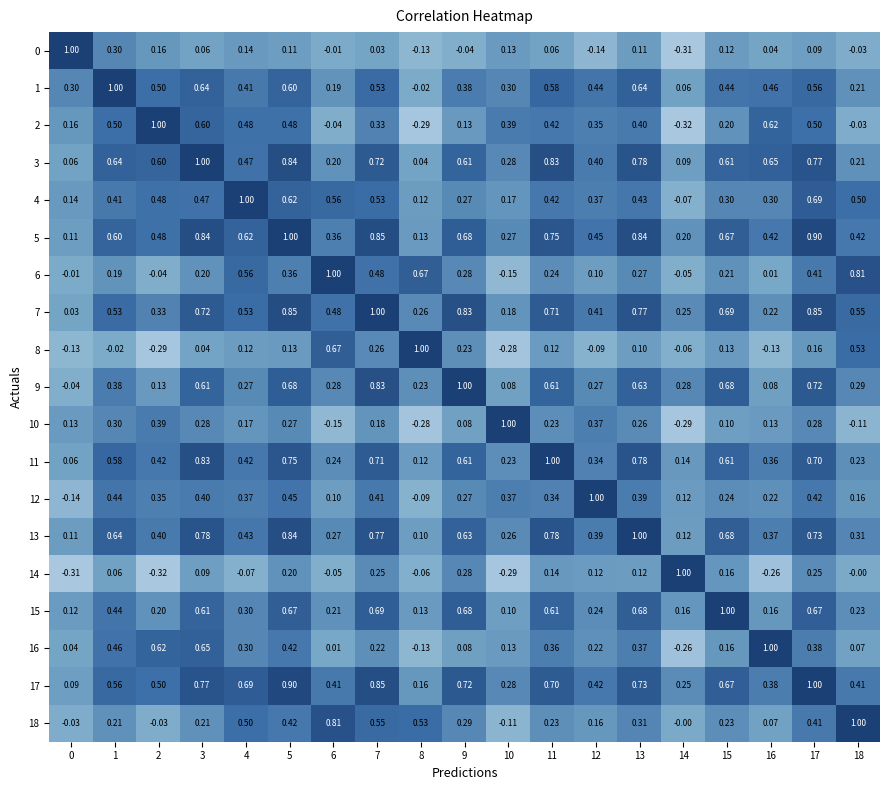

Which category has the lowest value across all series?

14